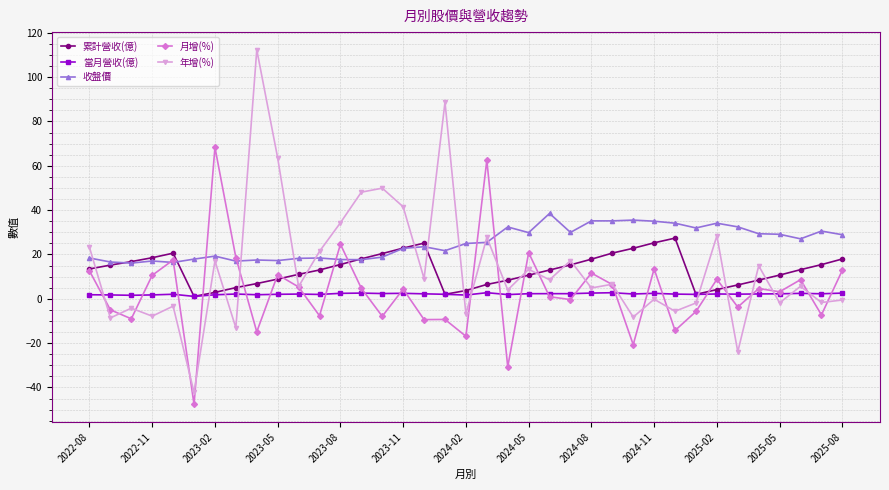

Which series has the largest range (max minus min)?

年增(%)